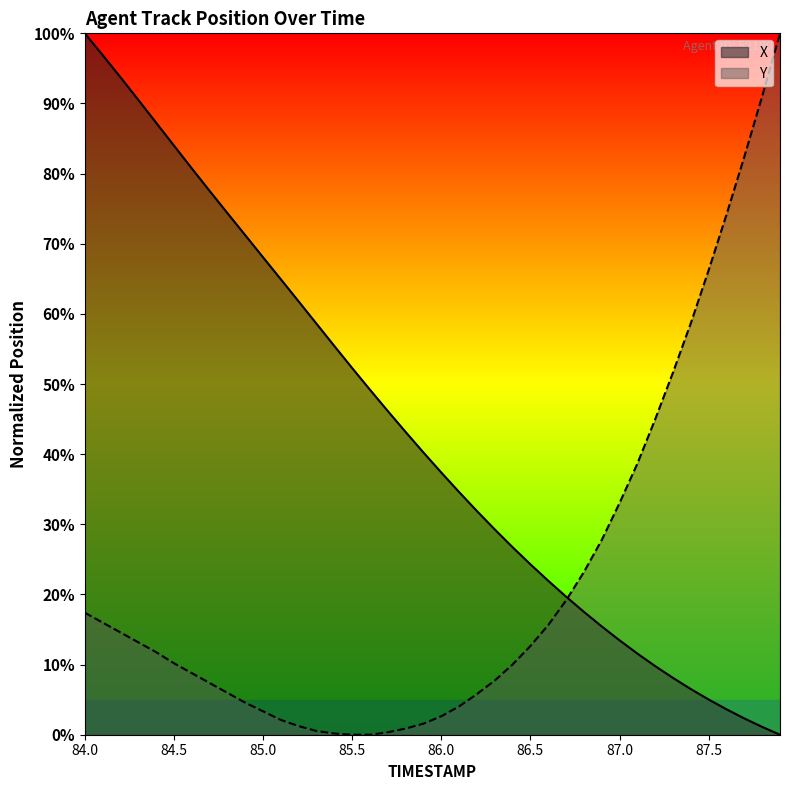

The value of X at 85.0 is 22.8. True or false?

False